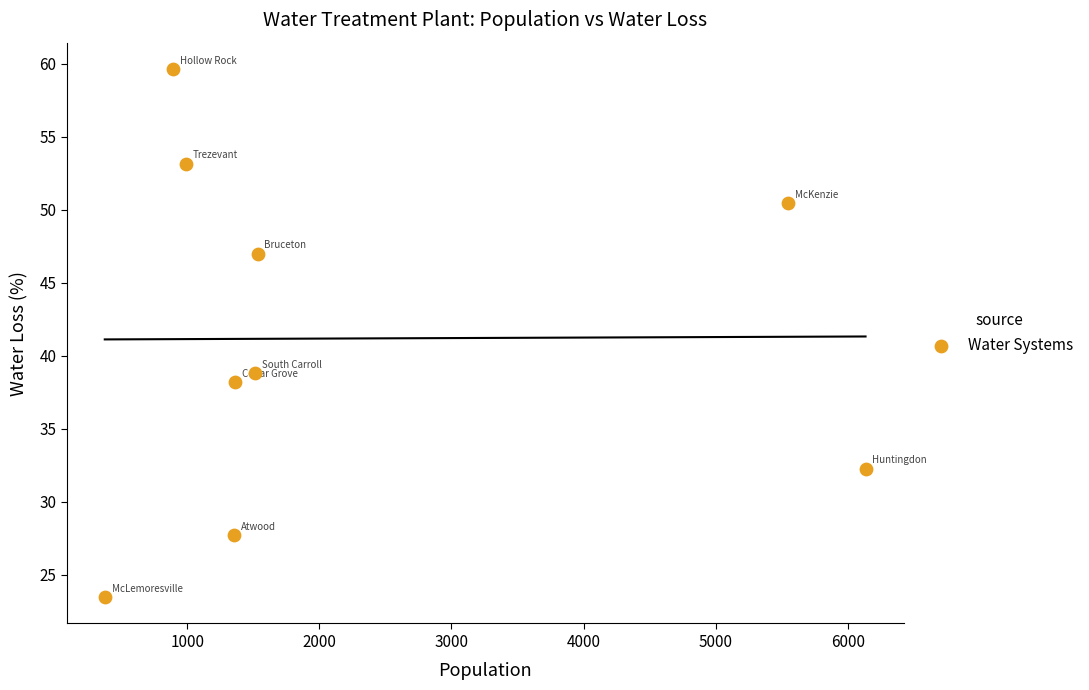

What Y value in the scatter plot is closest to 41?

38.8